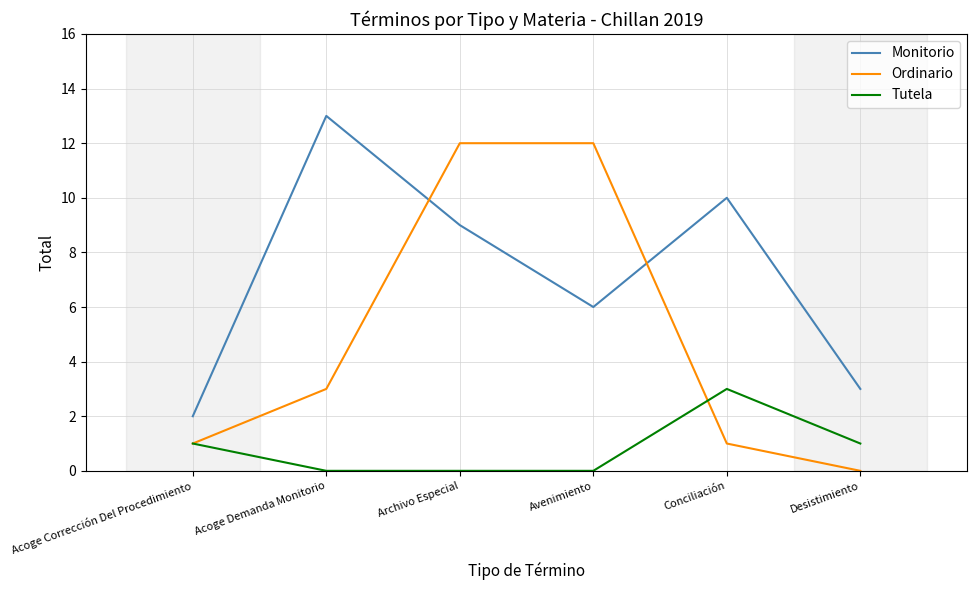

What is the maximum value shown in the chart?

13